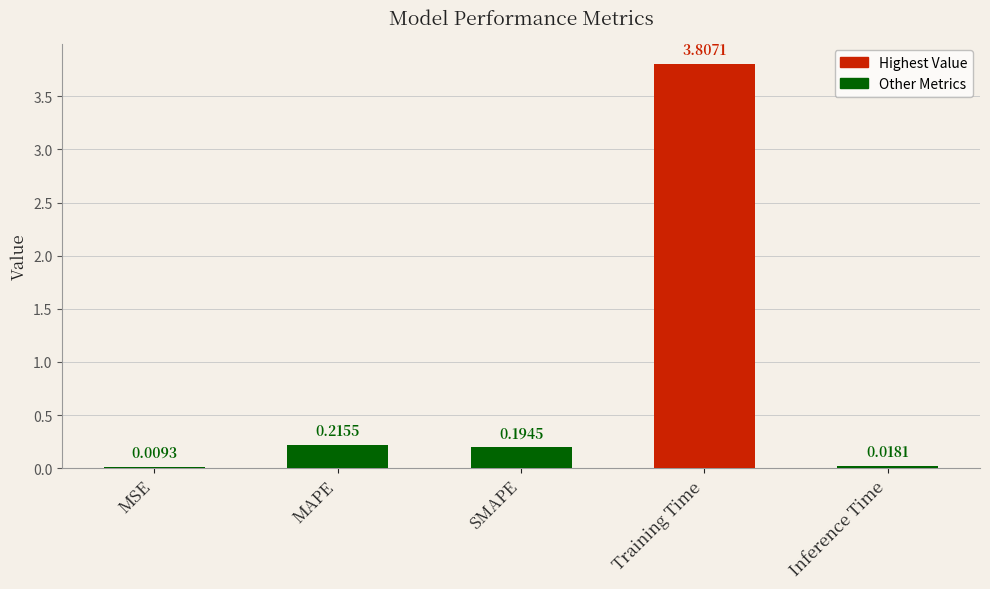

What is the average value?

0.8